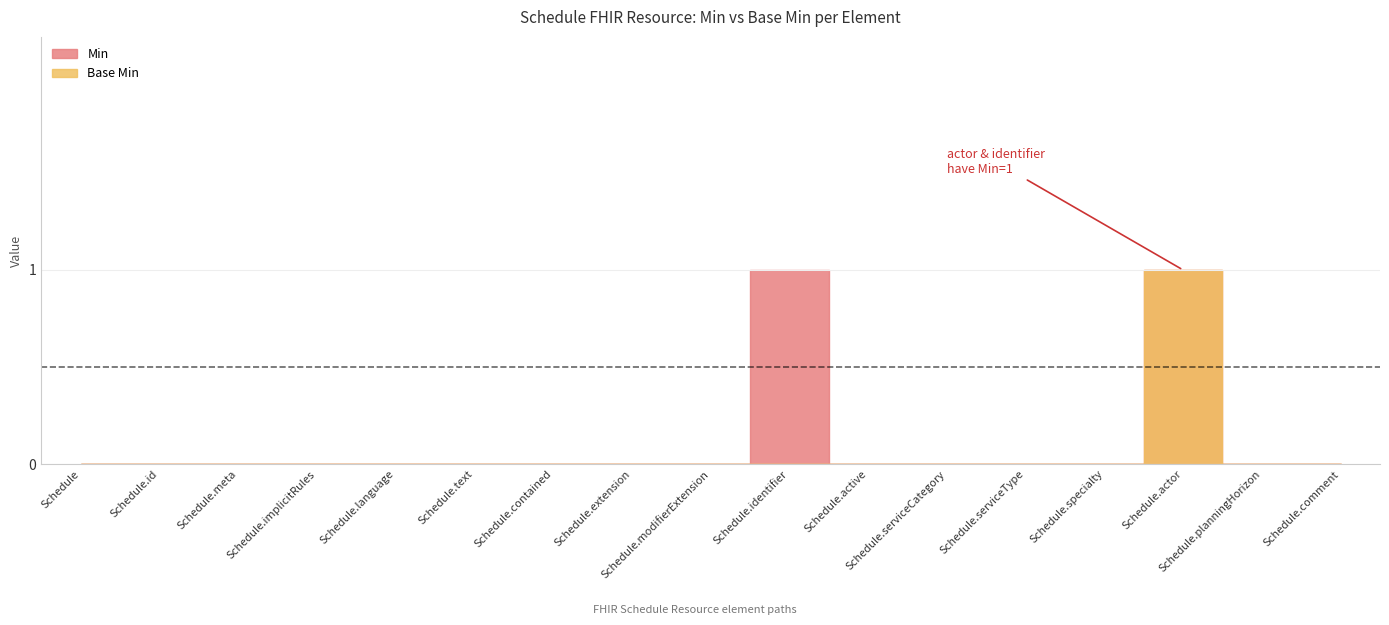

Is the value of Base Min at Schedule.planningHorizon greater than the value of Min at Schedule.language?

No